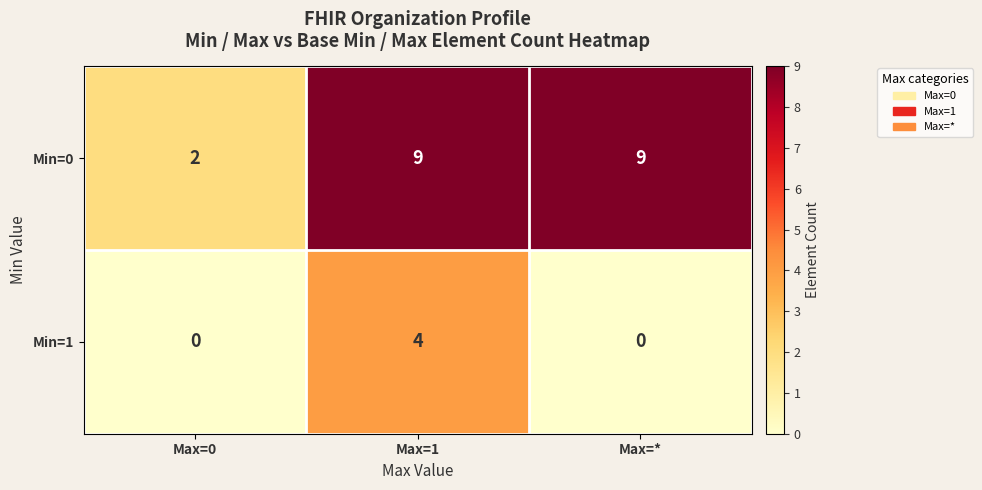

Is it true that Min=0 equals 12 at Max=1?

False